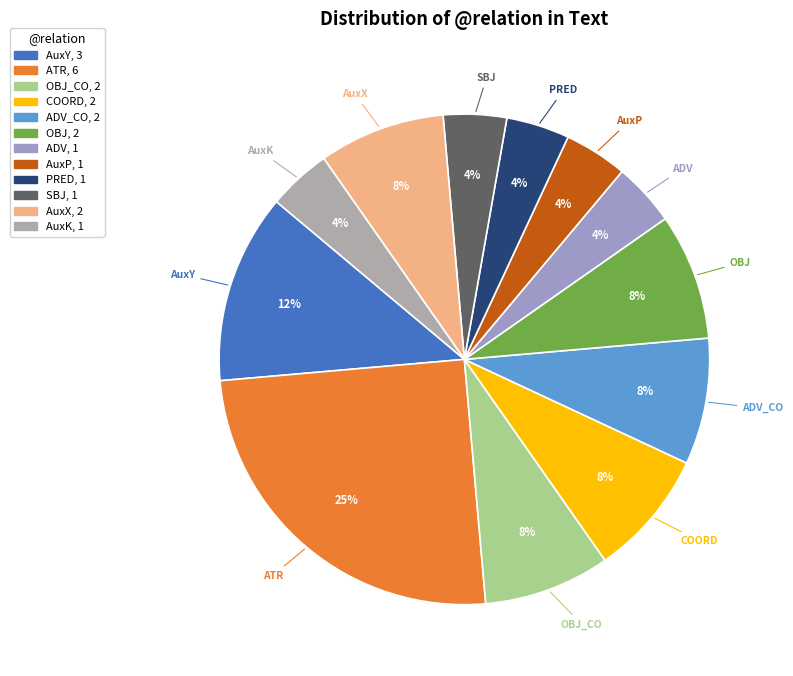

How many slices are in this pie chart?

12